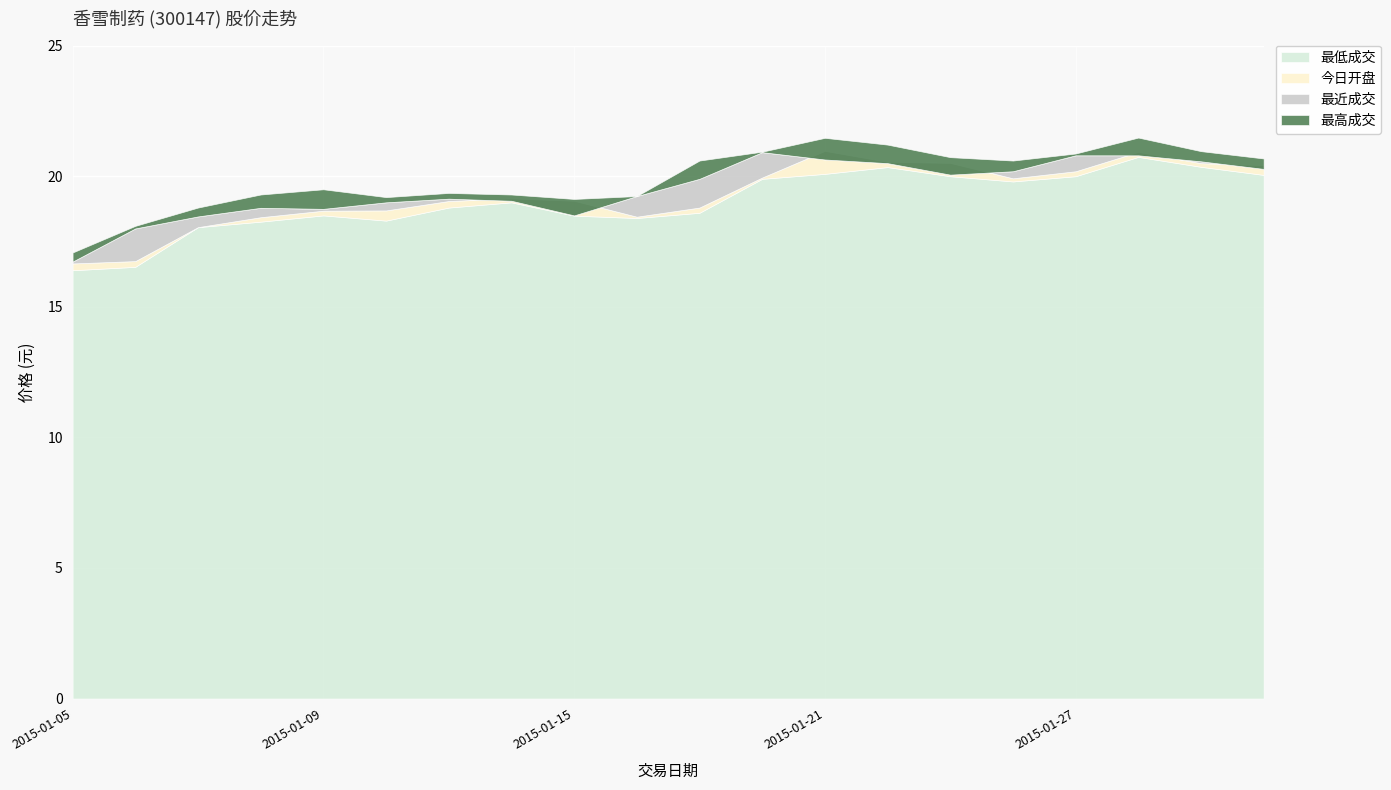

How many intersections are there between 最近成交 and 今日开盘?

7